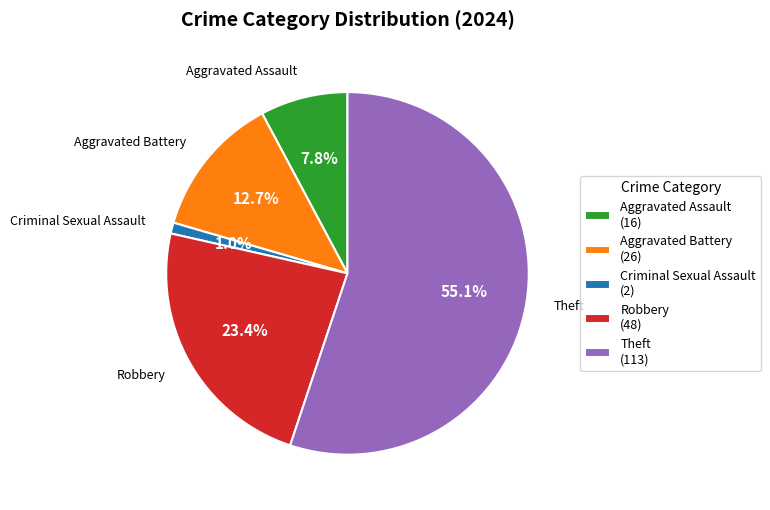

To the nearest percent, what is the difference between the largest and smallest slice percentages?

54%